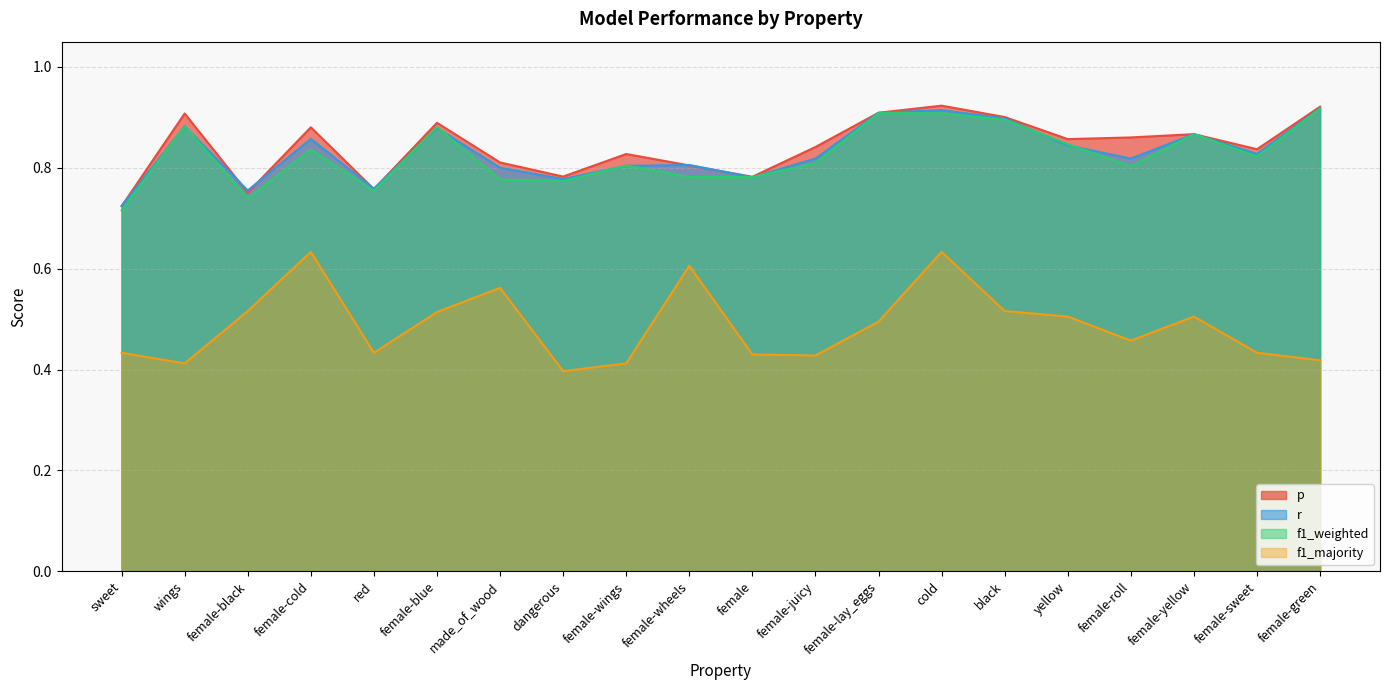

Reading left to right, what are all the values shown in this chart?

p: 0.7	0.9	0.8	0.9	0.8	0.9	0.8	0.8	0.8	0.8	0.8	0.8	0.9	0.9	0.9	0.9	0.9	0.9	0.8	0.9
r: 0.7	0.9	0.8	0.9	0.8	0.9	0.8	0.8	0.8	0.8	0.8	0.8	0.9	0.9	0.9	0.8	0.8	0.9	0.8	0.9
f1_weighted: 0.7	0.9	0.7	0.8	0.8	0.9	0.8	0.8	0.8	0.8	0.8	0.8	0.9	0.9	0.9	0.8	0.8	0.9	0.8	0.9
f1_majority: 0.4	0.4	0.5	0.6	0.4	0.5	0.6	0.4	0.4	0.6	0.4	0.4	0.5	0.6	0.5	0.5	0.5	0.5	0.4	0.4